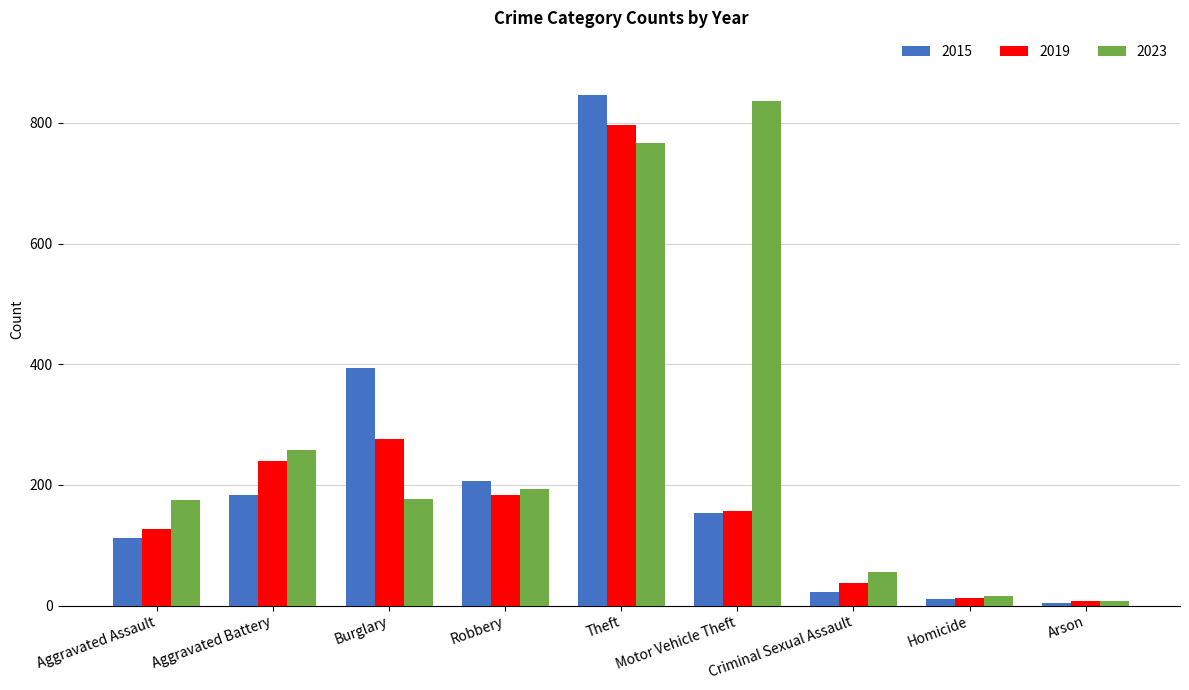

What is the average value of the 2015 series?

215